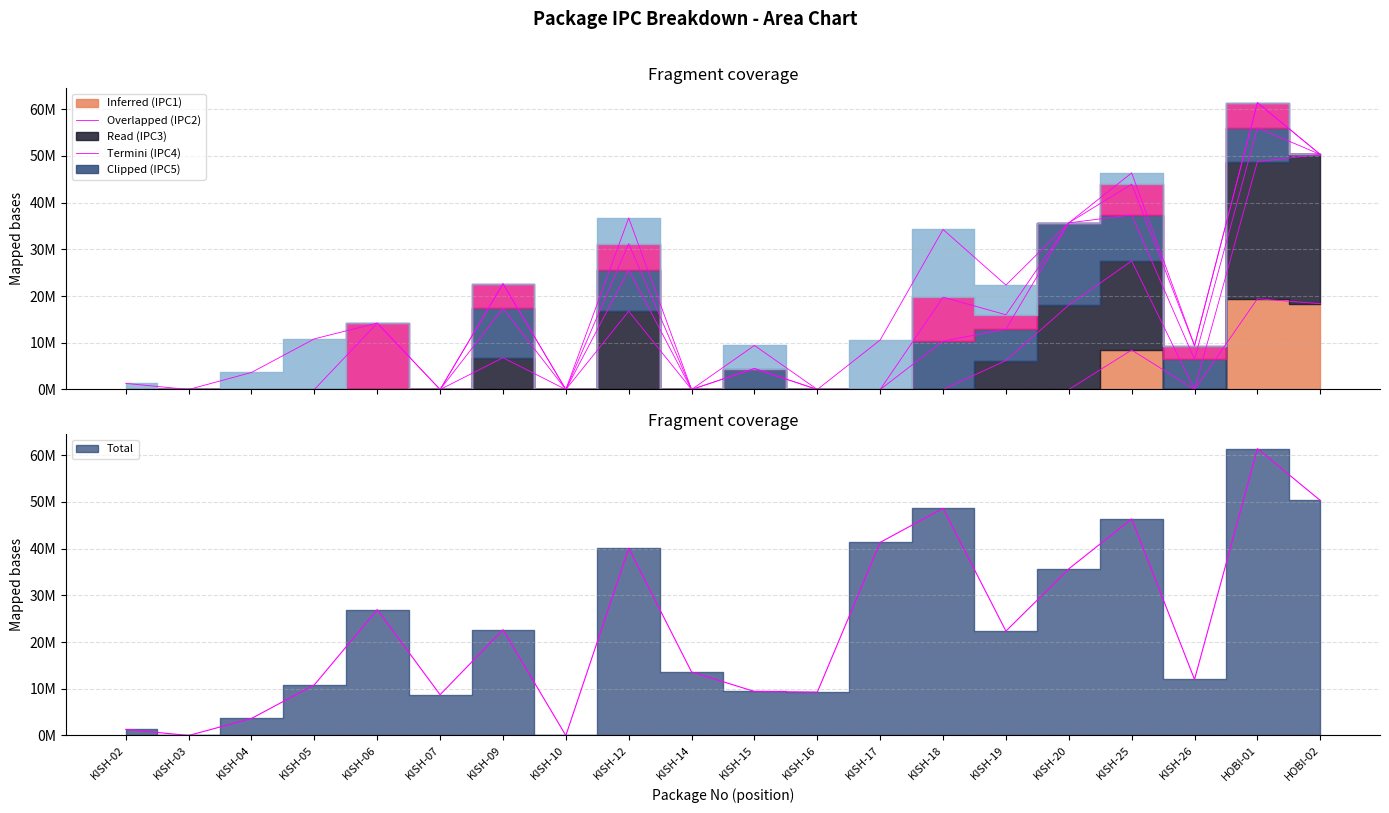

How many lines are shown in the chart?

3